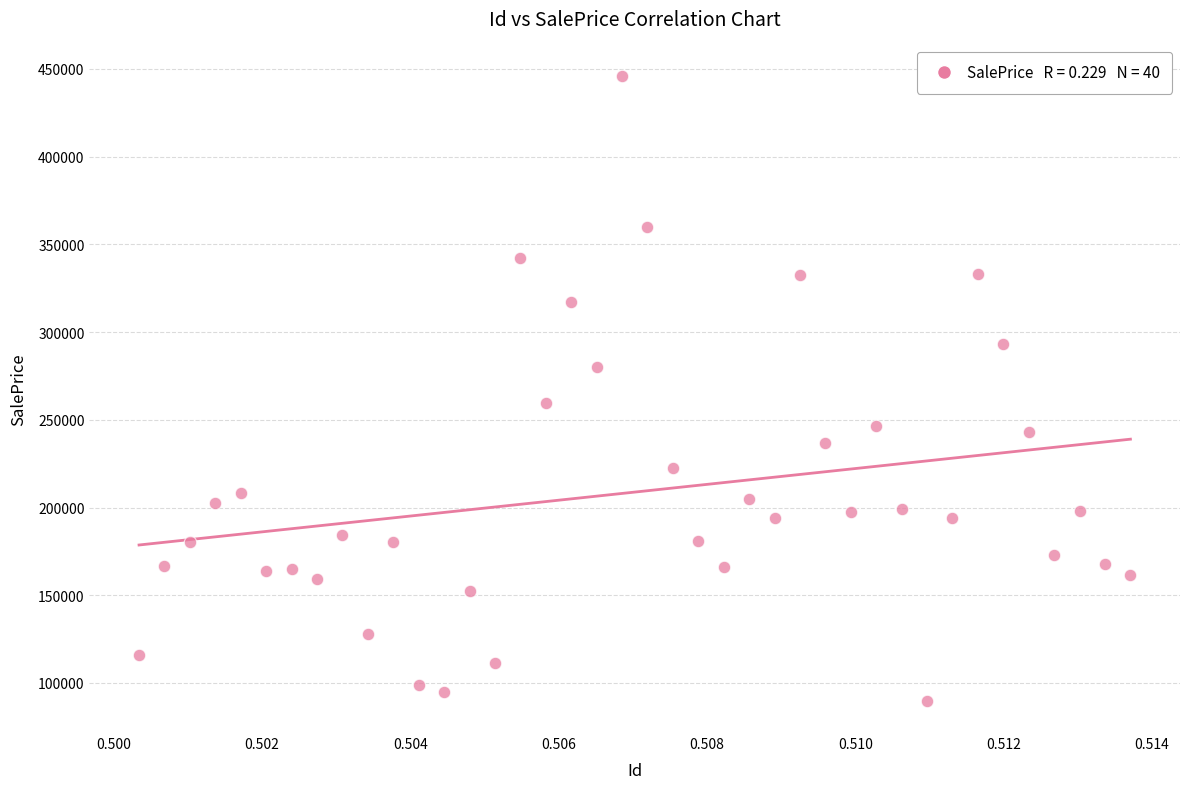

What is the range of Y values (max minus min)?

356230.2